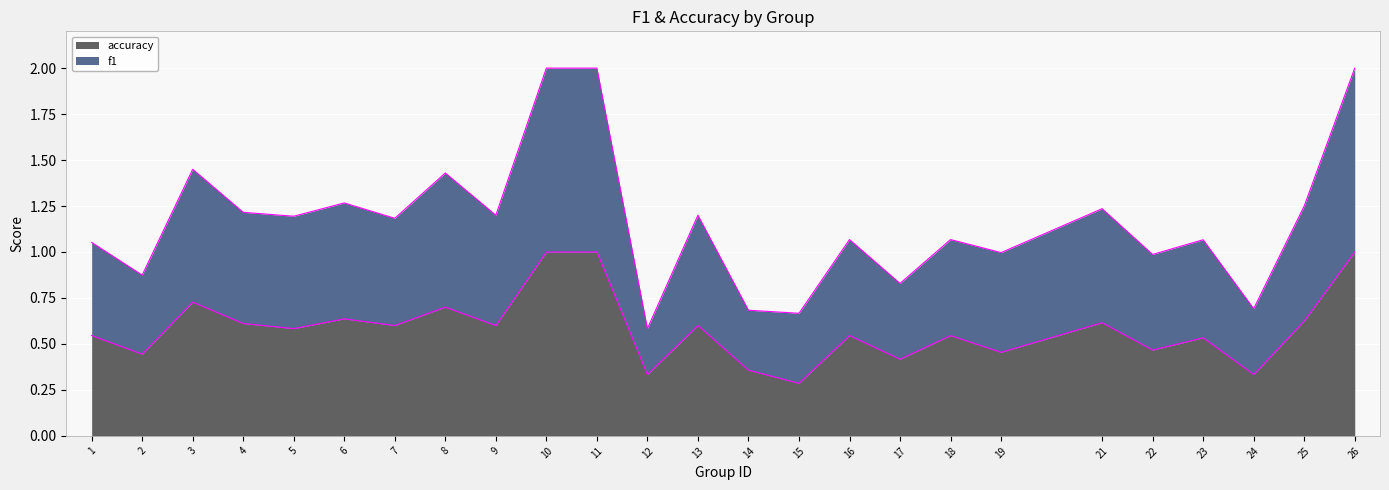

Does the chart display data point markers on the line(s)?

No